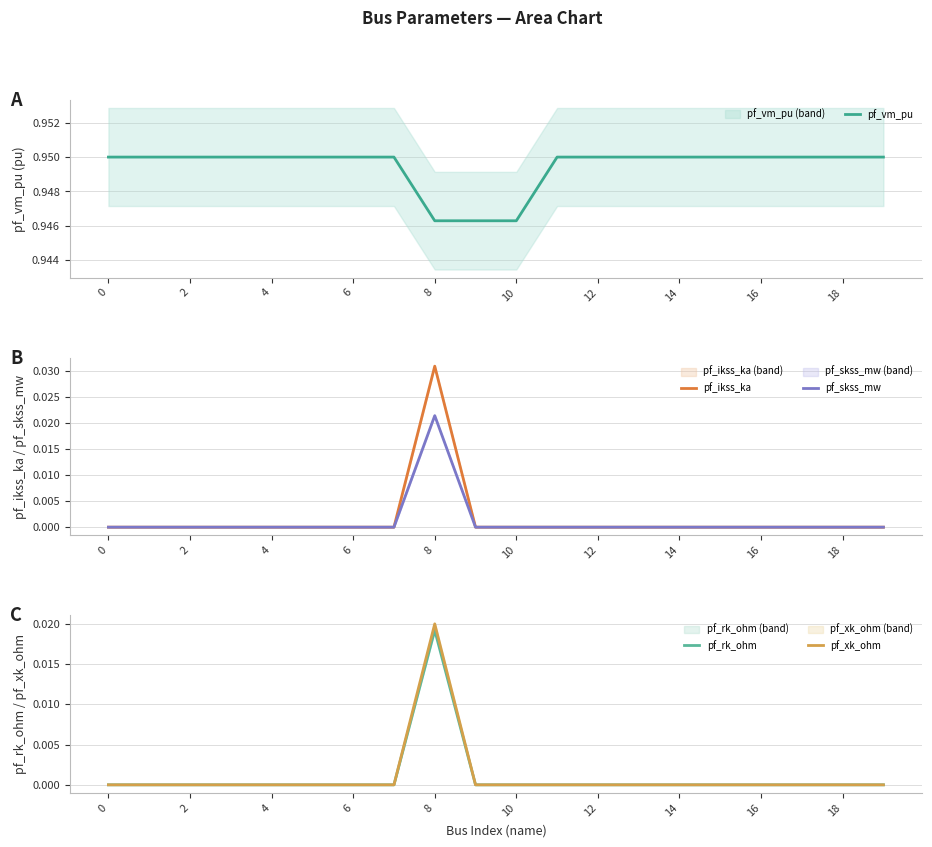

The pf_skss_mw series shows 0.0 at 10. True or false?

True